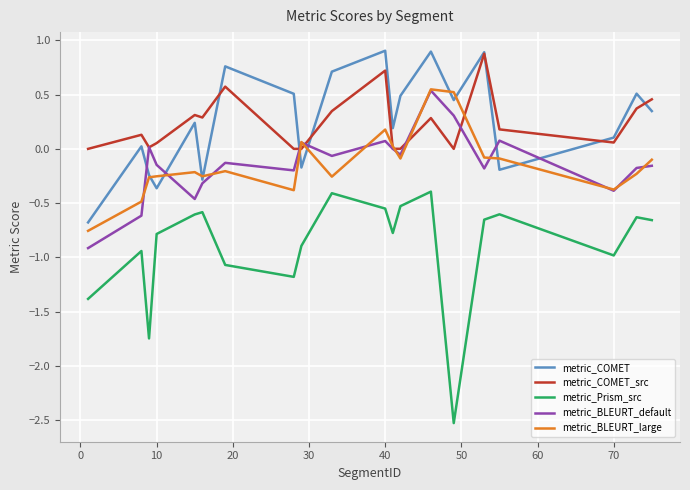

True or false: metric_Prism_src and metric_BLEURT_large cross at least once.

False